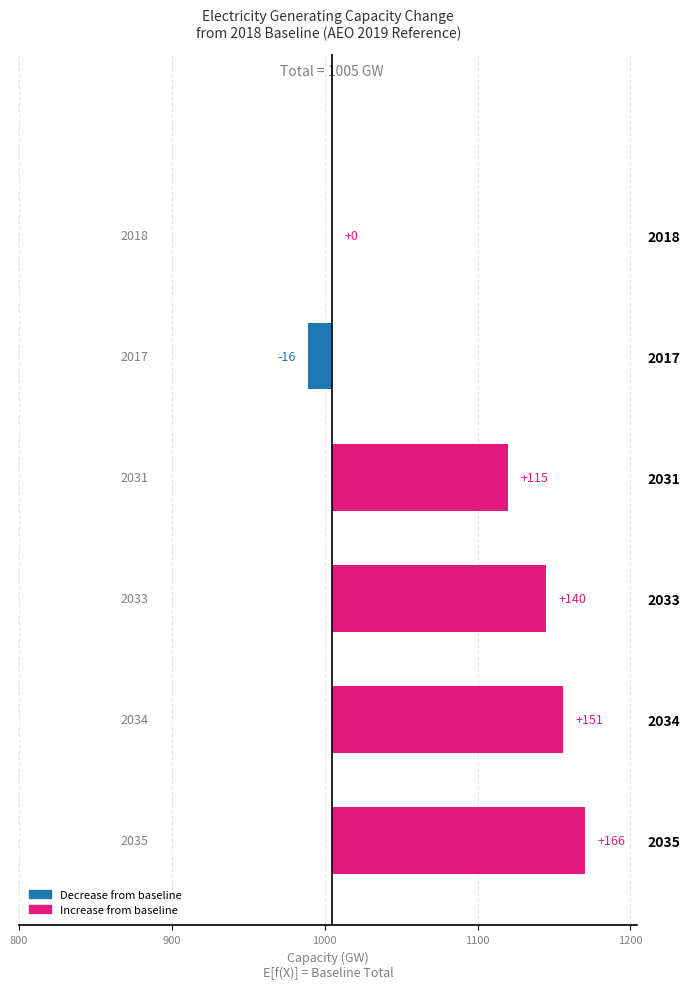

What is the sum of all values?

556.5